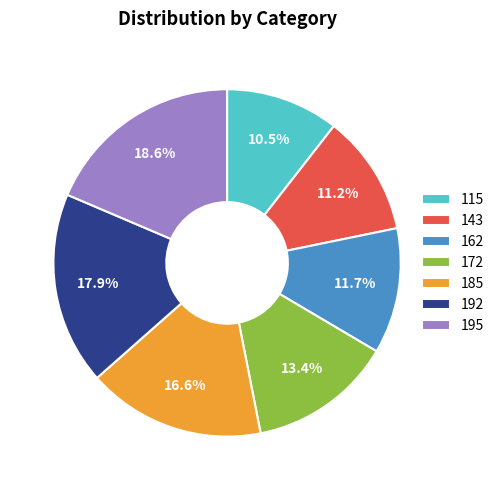

Is there any slice that represents more than half of the pie?

No